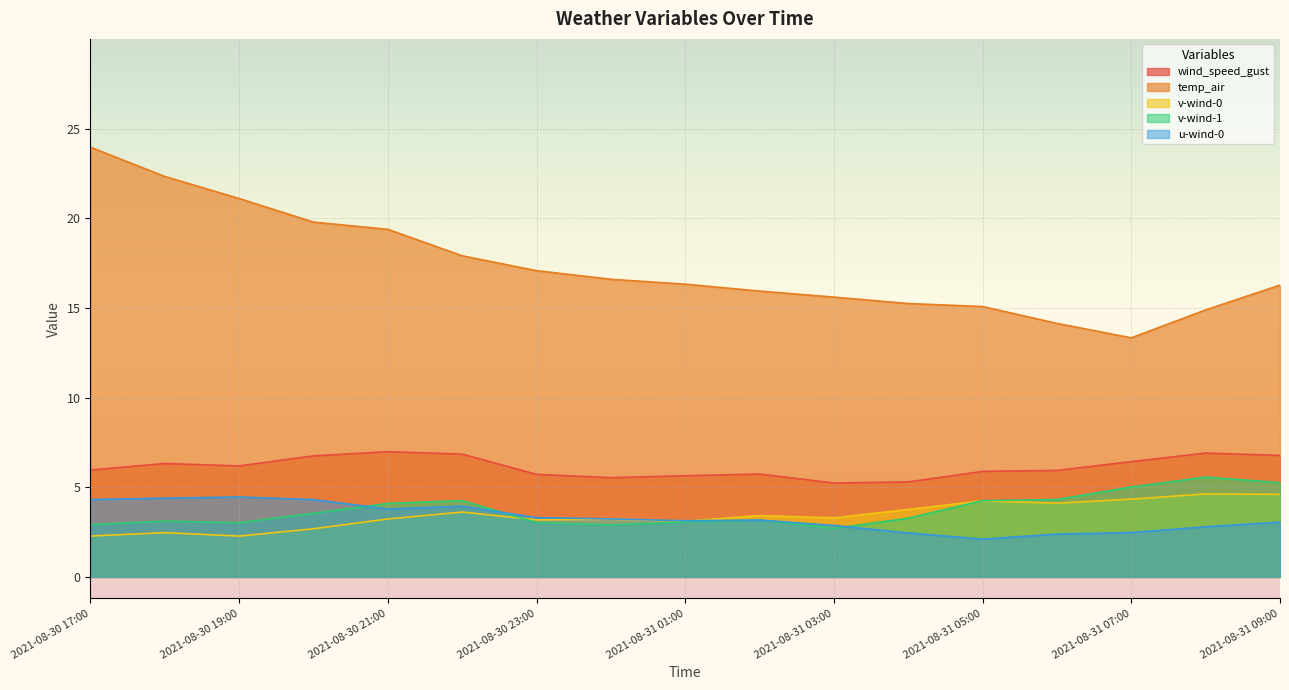

What is the maximum value for u-wind-0?

4.5